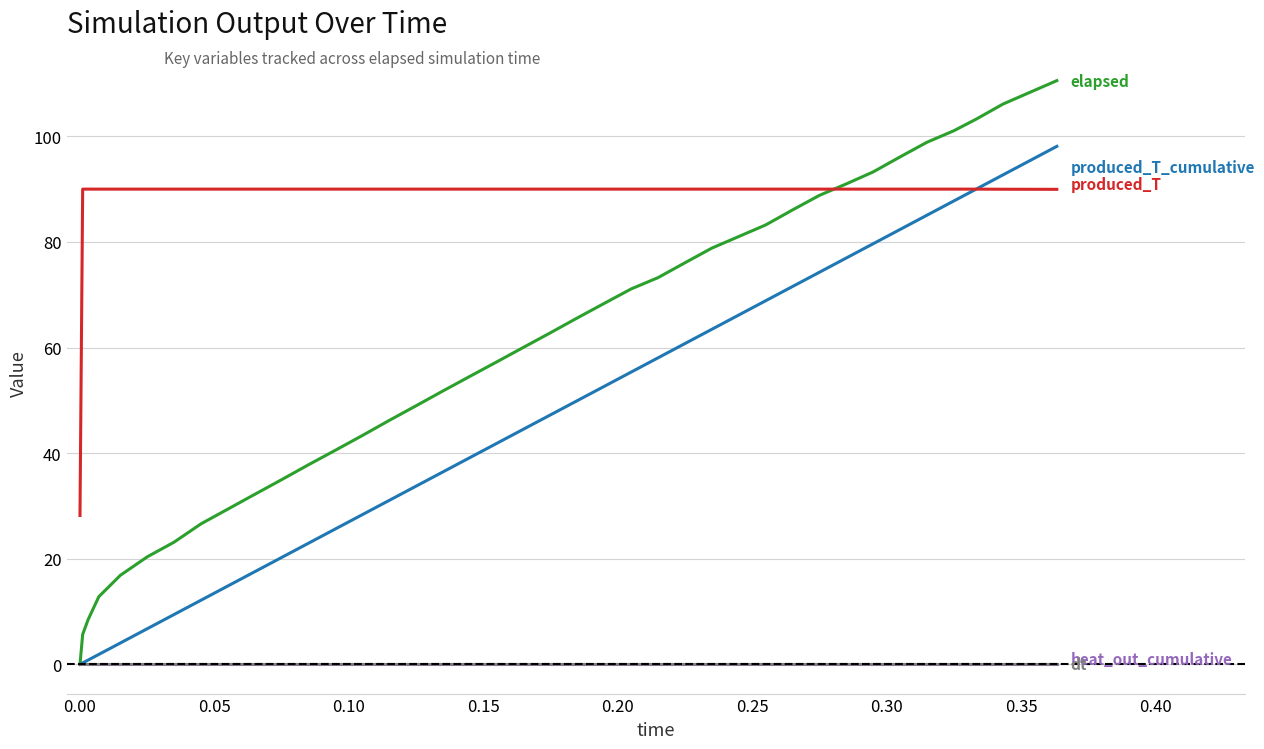

What is the maximum value shown in the chart?

110.5